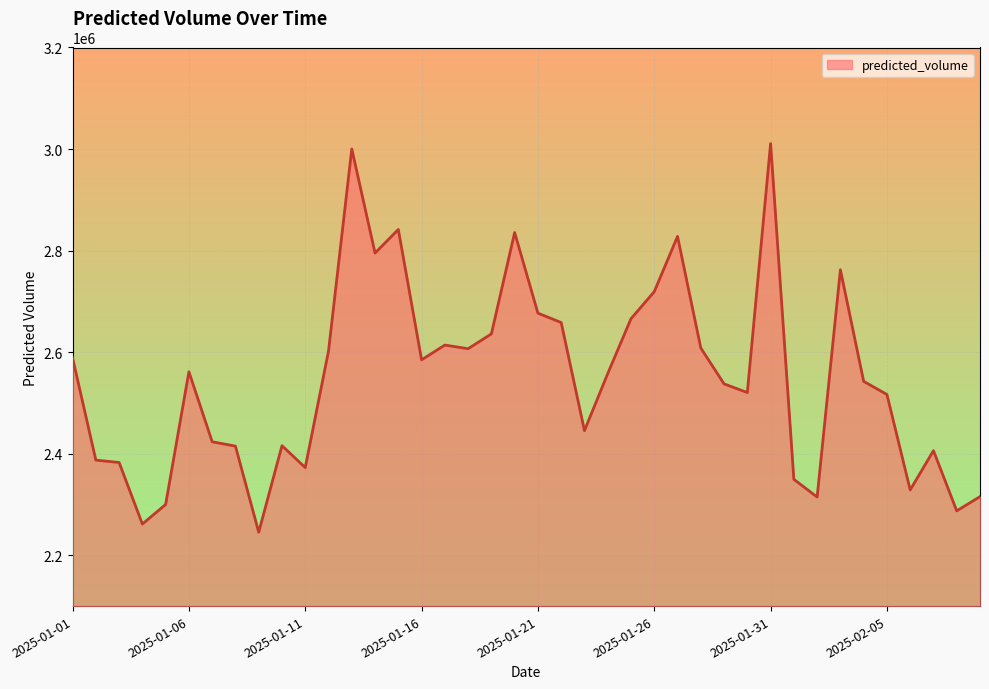

What is the minimum value shown in the chart?

2245488.7